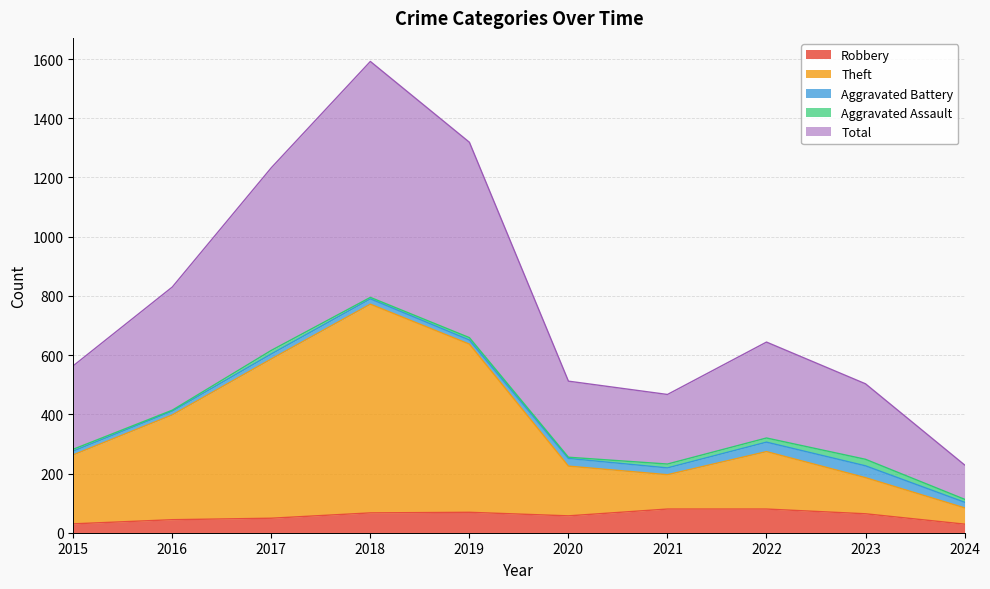

At how many categories does at least one series exceed 466?

9